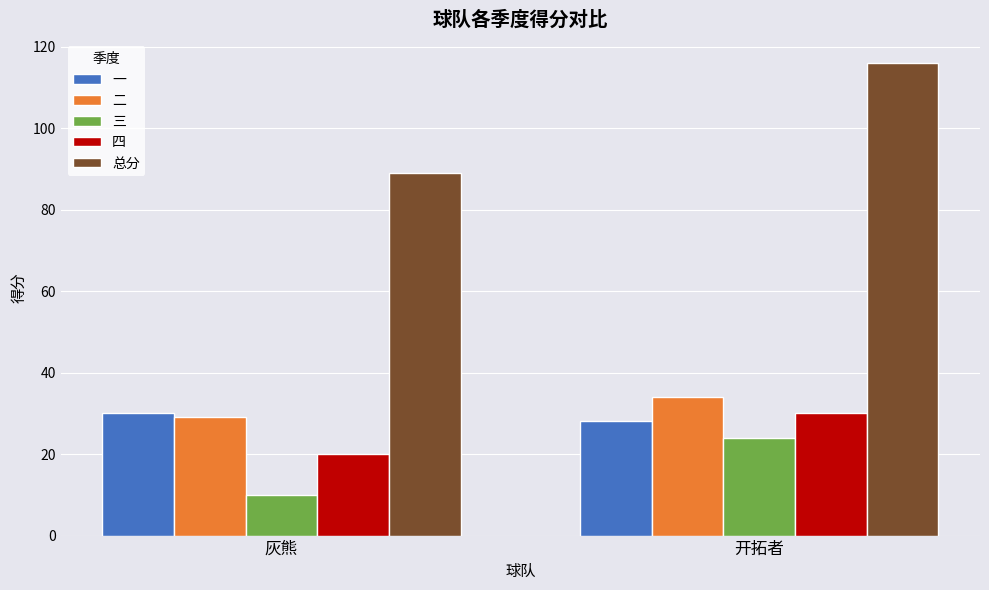

At 灰熊, list the series in order from smallest to largest.

三, 四, 二, 一, 总分